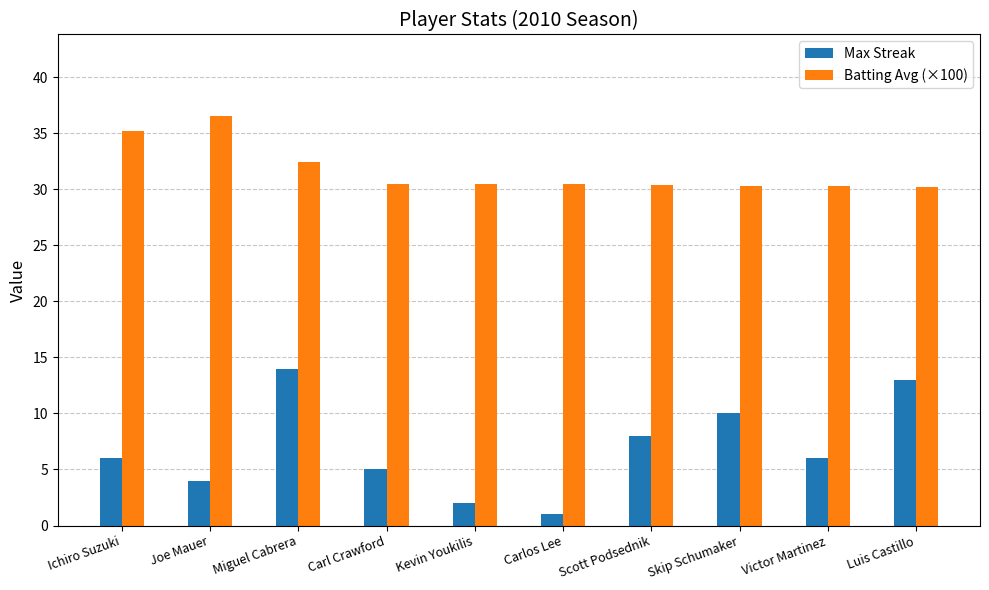

What is the average value of the Batting Avg (×100) series?

31.7